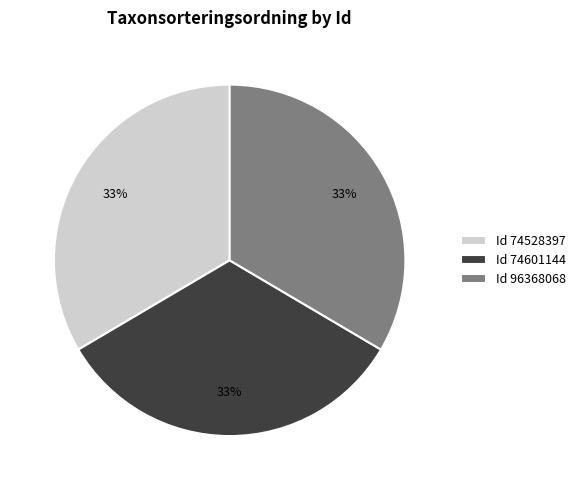

To the nearest percent, what is the average slice percentage?

33%